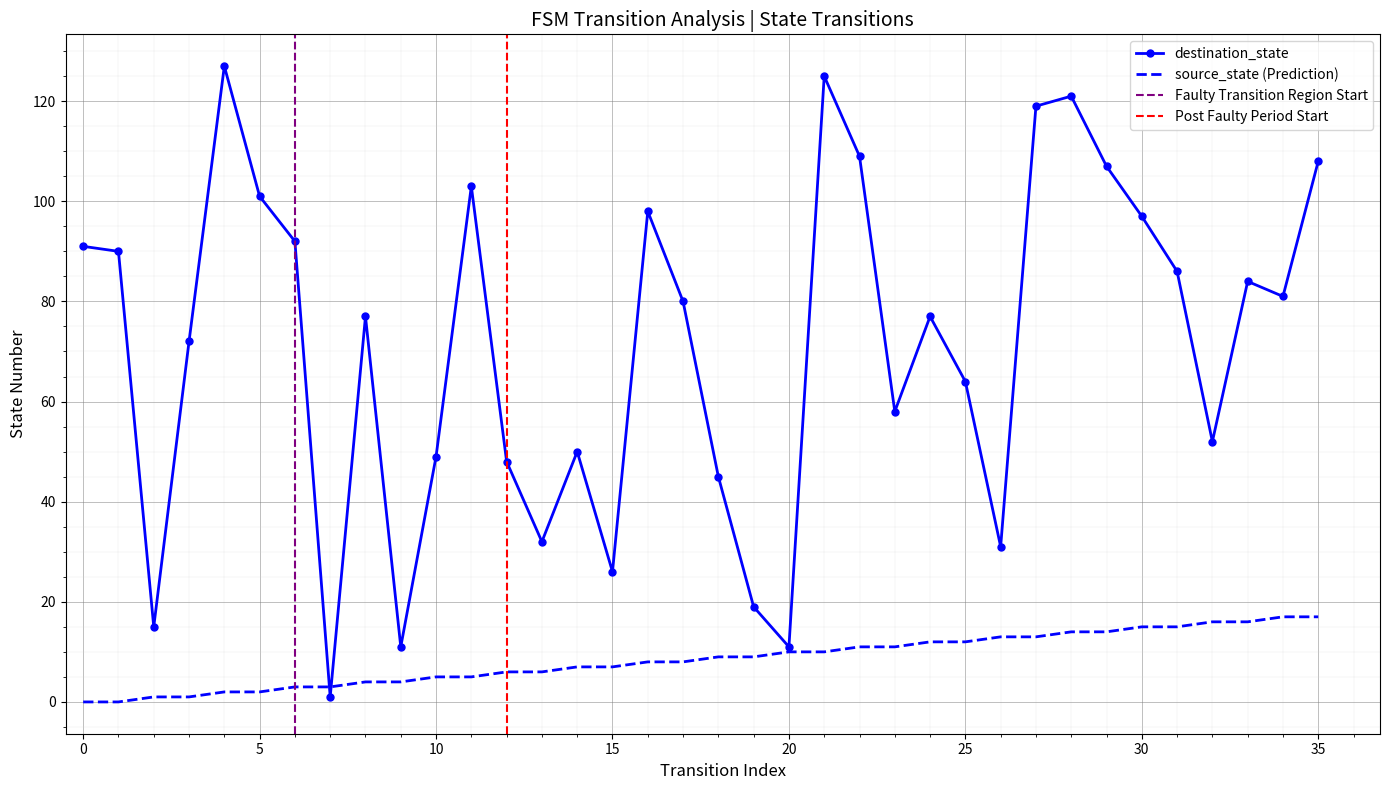

Is it true that destination_state equals 25 at 32?

False